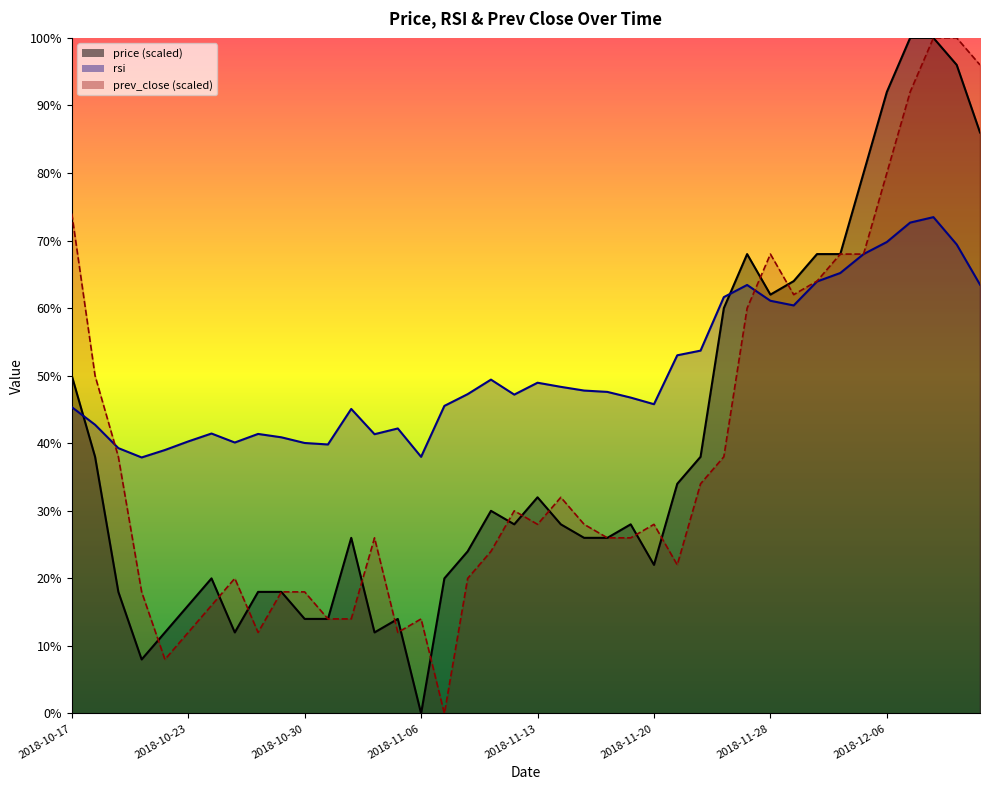

What is the highest value of the rsi series?

73.5